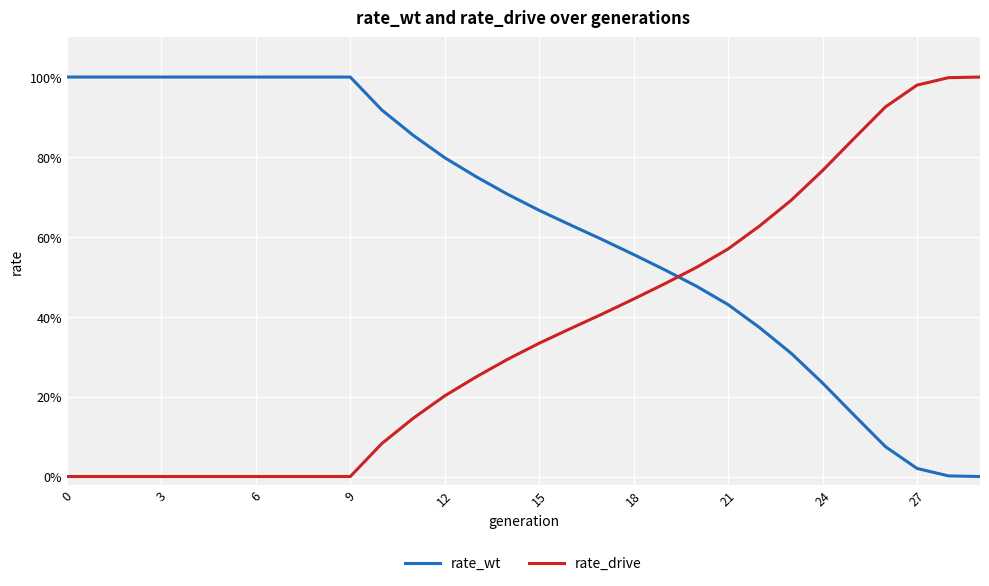

What is the maximum value shown in the chart?

1.0